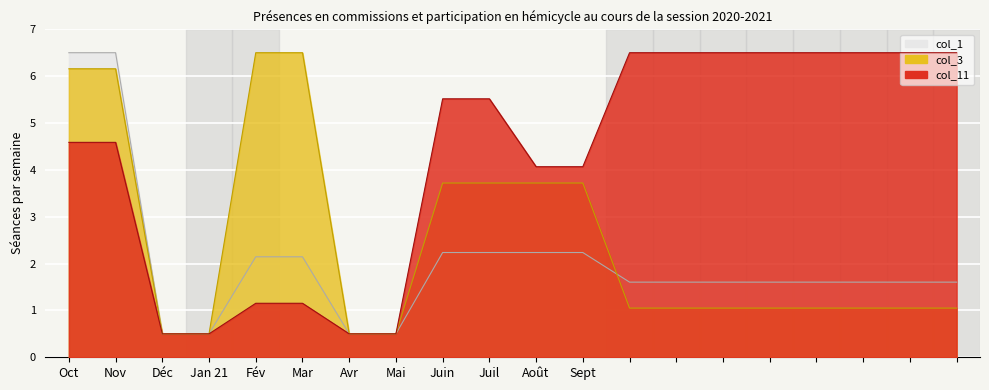

Rank the categories by col_3 value from lowest to highest.

2, 3, 6, 7, 12, 13, 14, 15, 16, 17, 18, 19, 8, 9, 10, 11, 0, 1, 4, 5